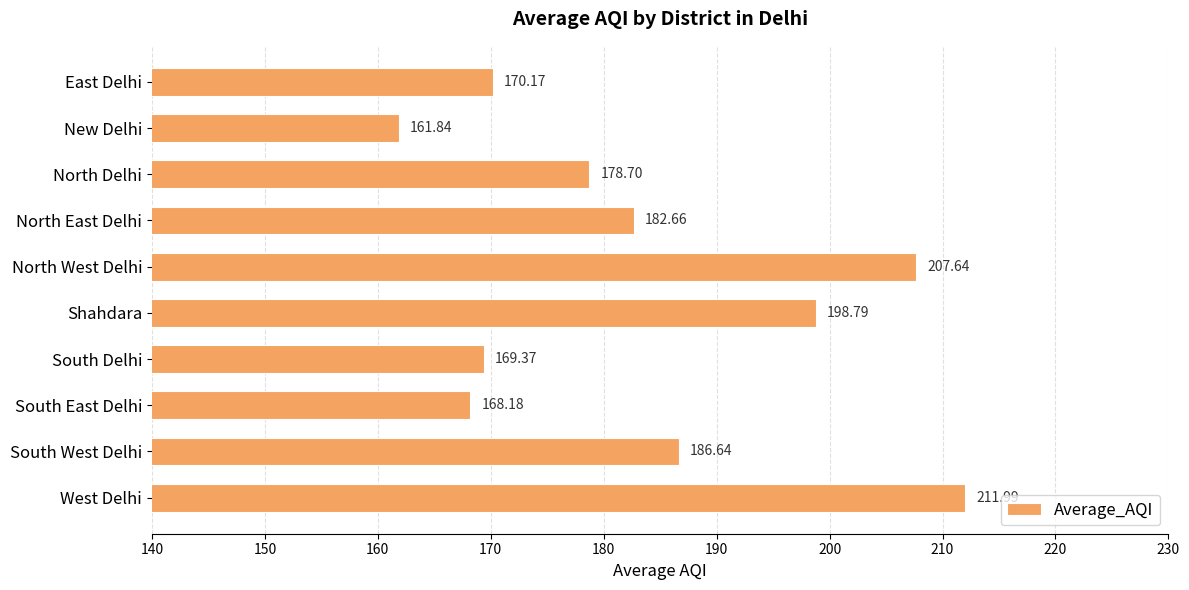

What is the change in value from New Delhi to South East Delhi?

+6.3